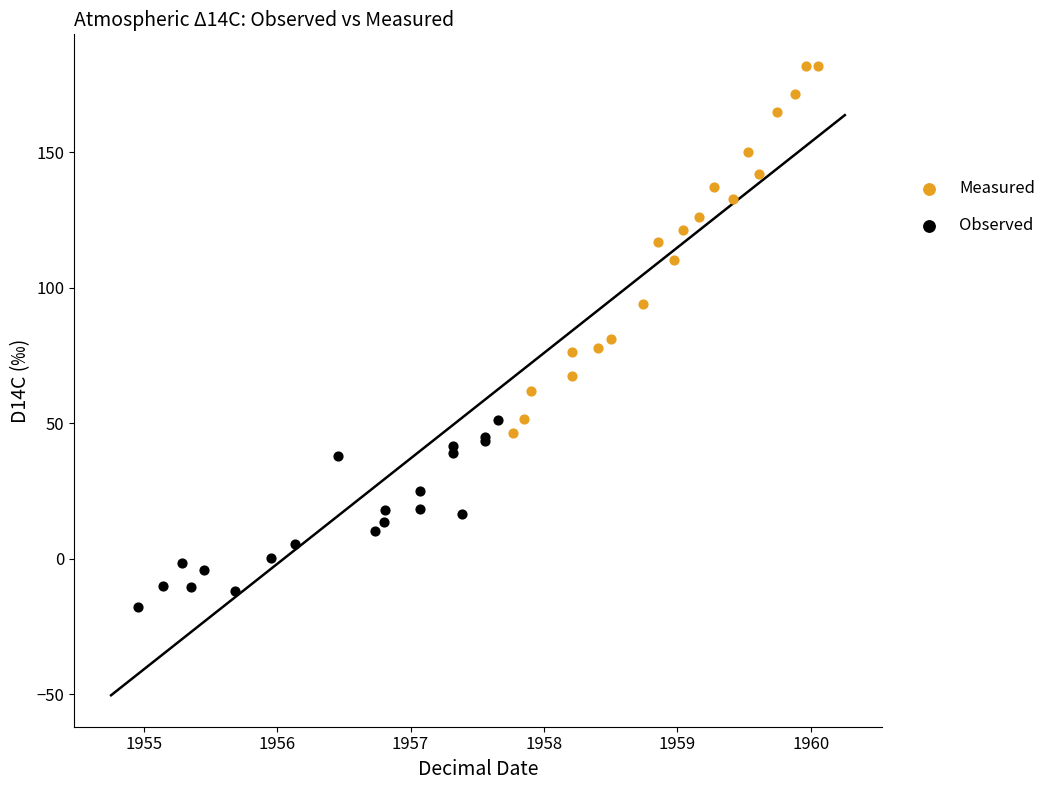

Which series contains the highest Y value?

Measured